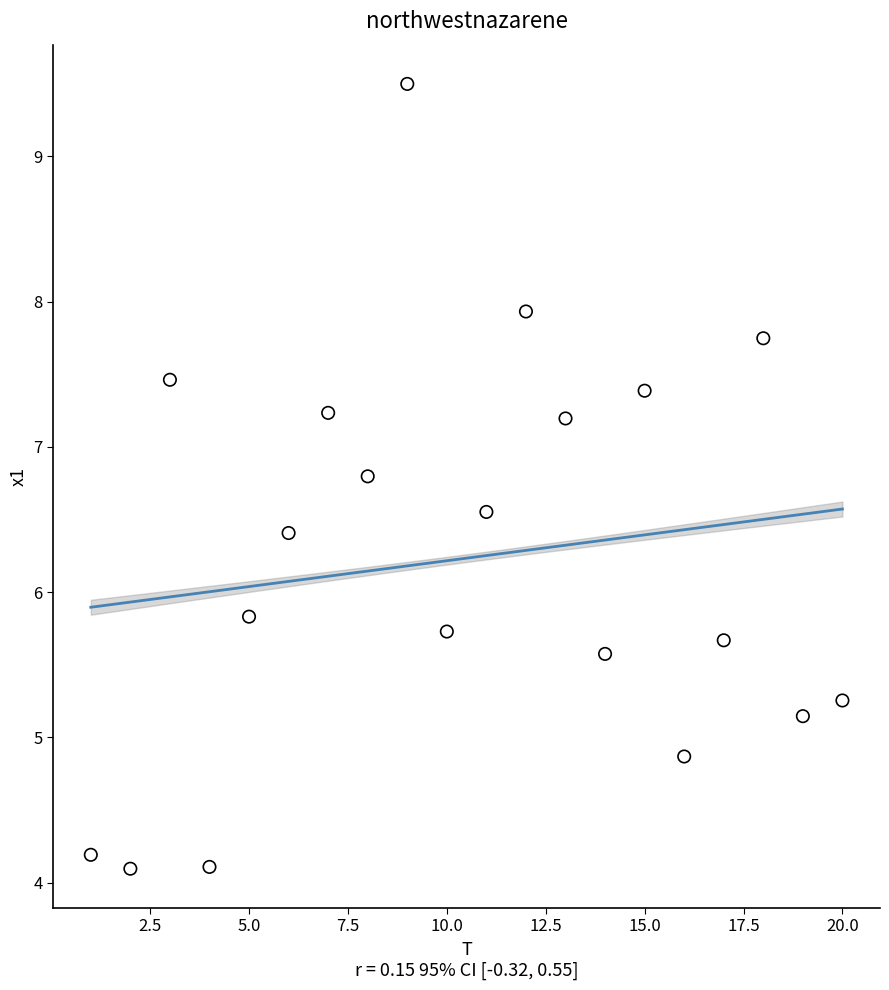

What Y value in the scatter plot is closest to 6?

5.8